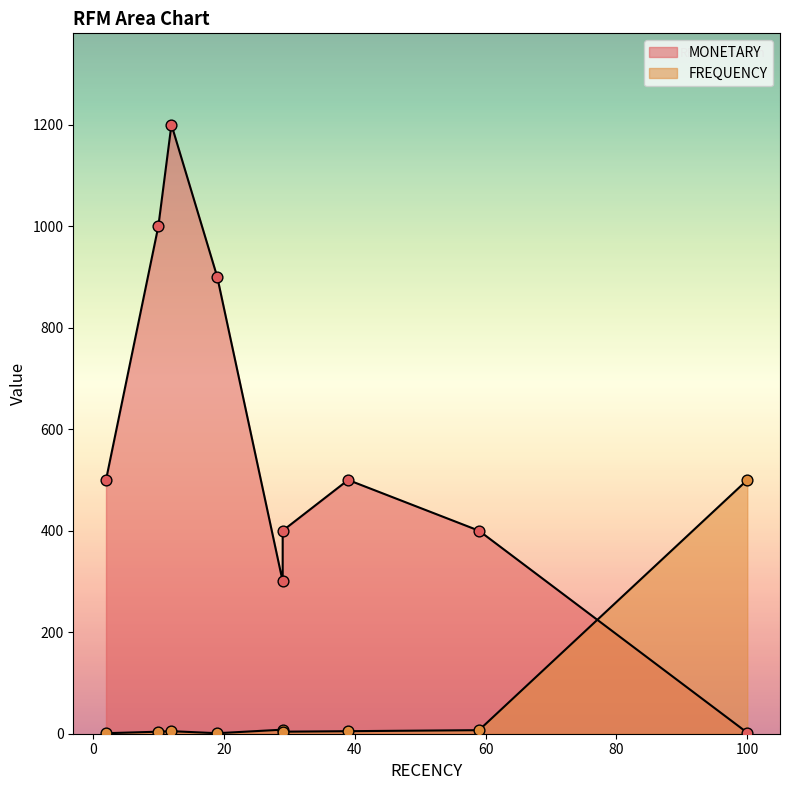

Which series reaches the maximum Y coordinate?

MONETARY